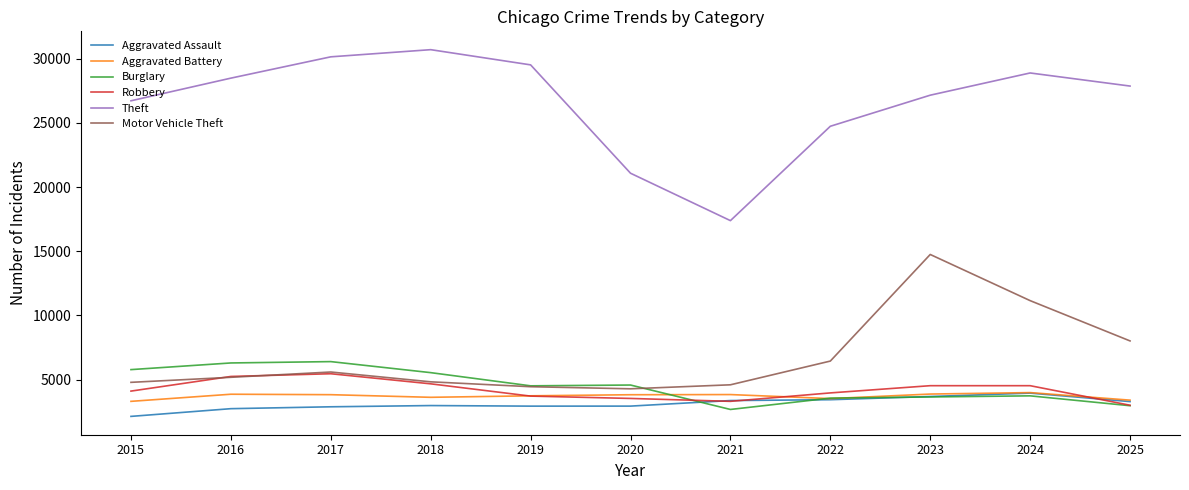

What is the maximum value for Aggravated Assault?

3945